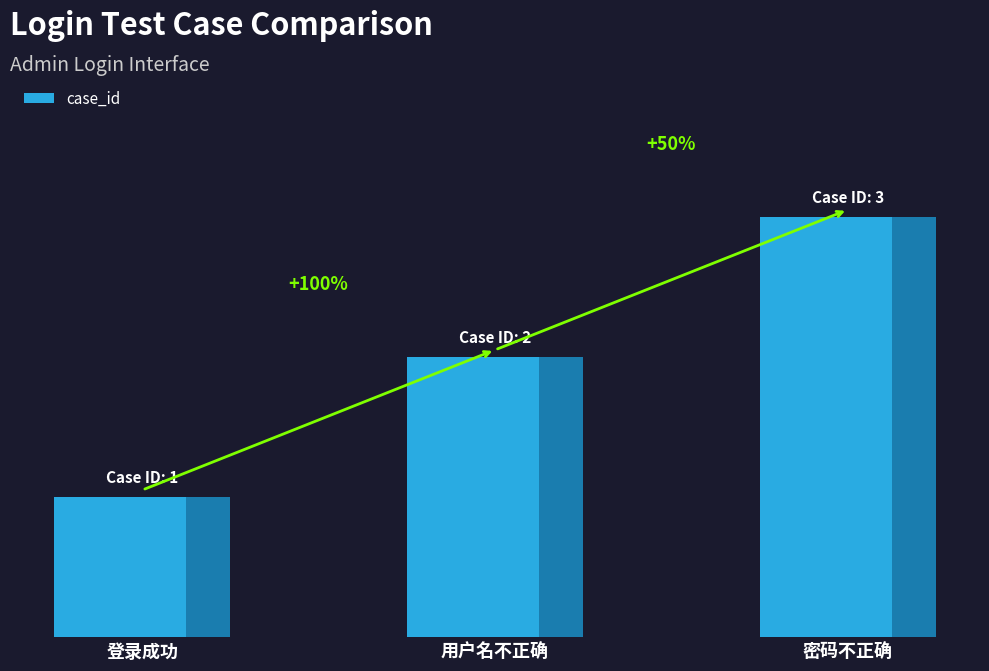

Rank the categories by value from lowest to highest.

登录成功, 用户名不正确, 密码不正确